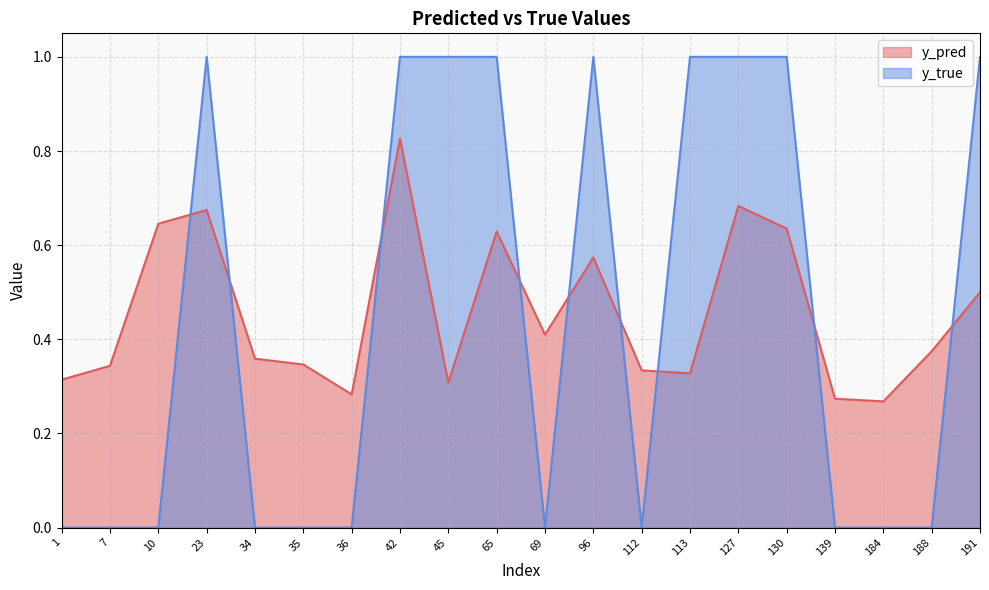

What value does the y_pred series have at 69?

0.4